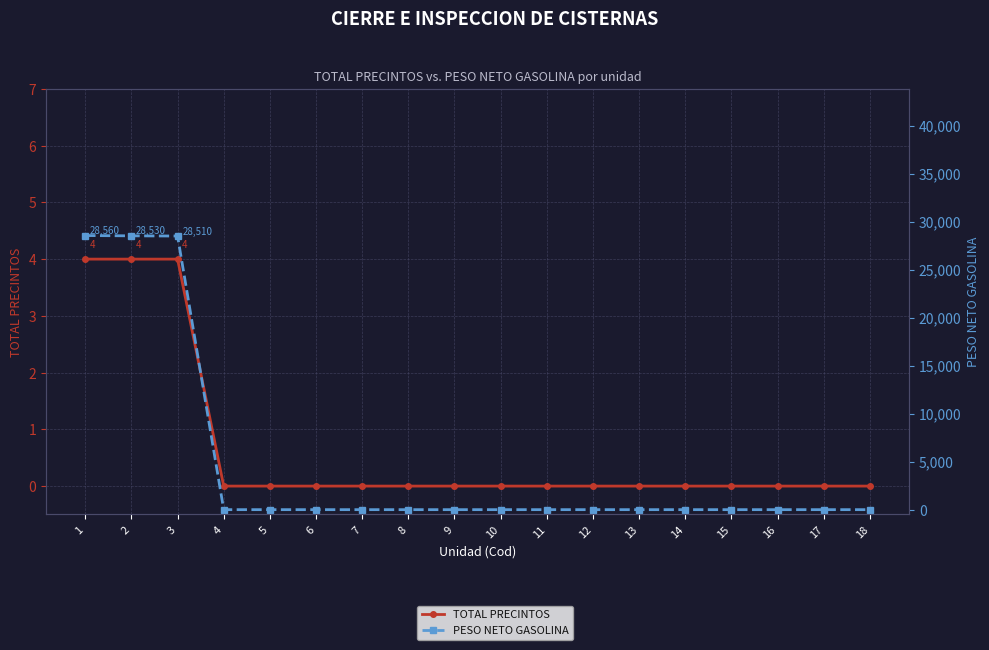

What is the difference between the TOTAL PRECINTOS values at 13 and 2?

4